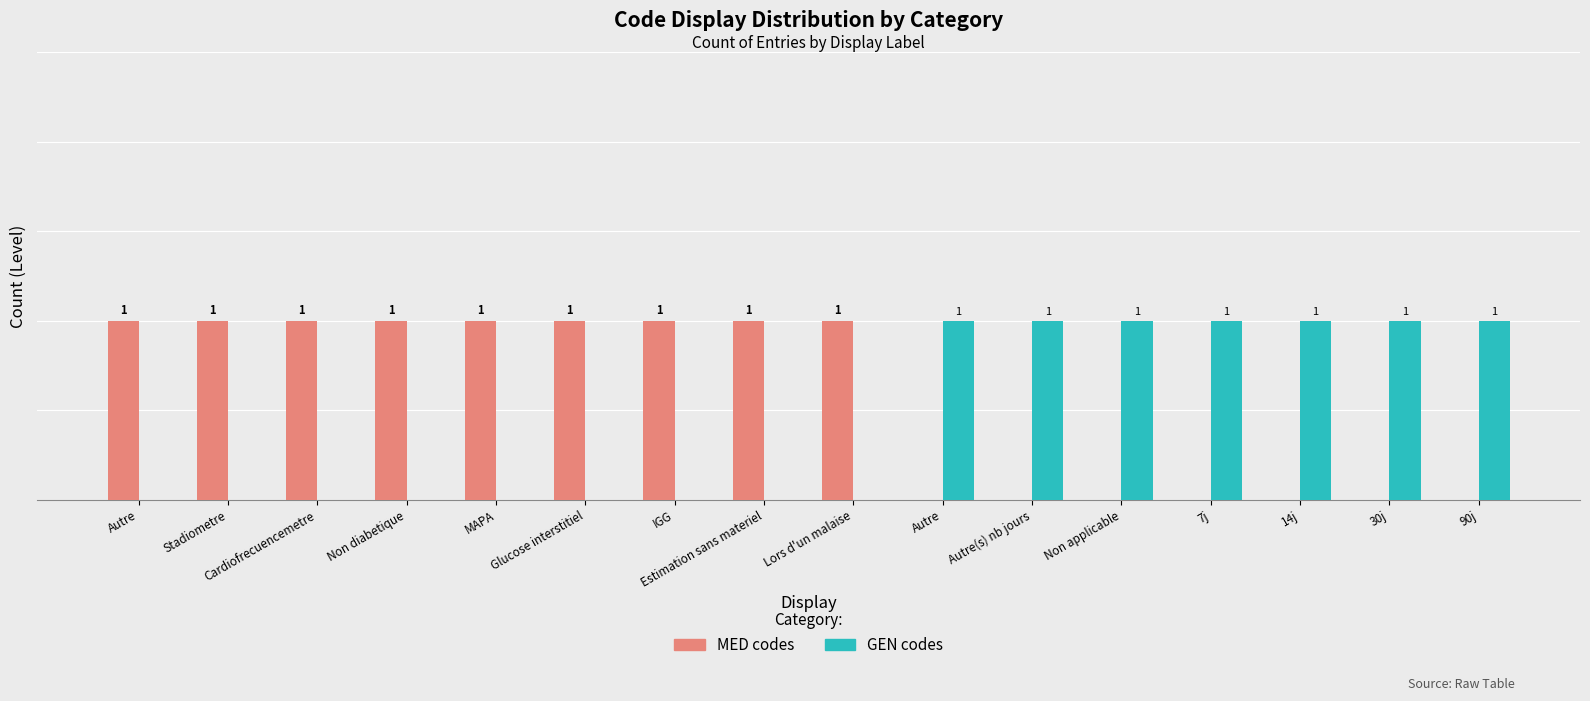

Which series has the largest total across all categories?

MED codes